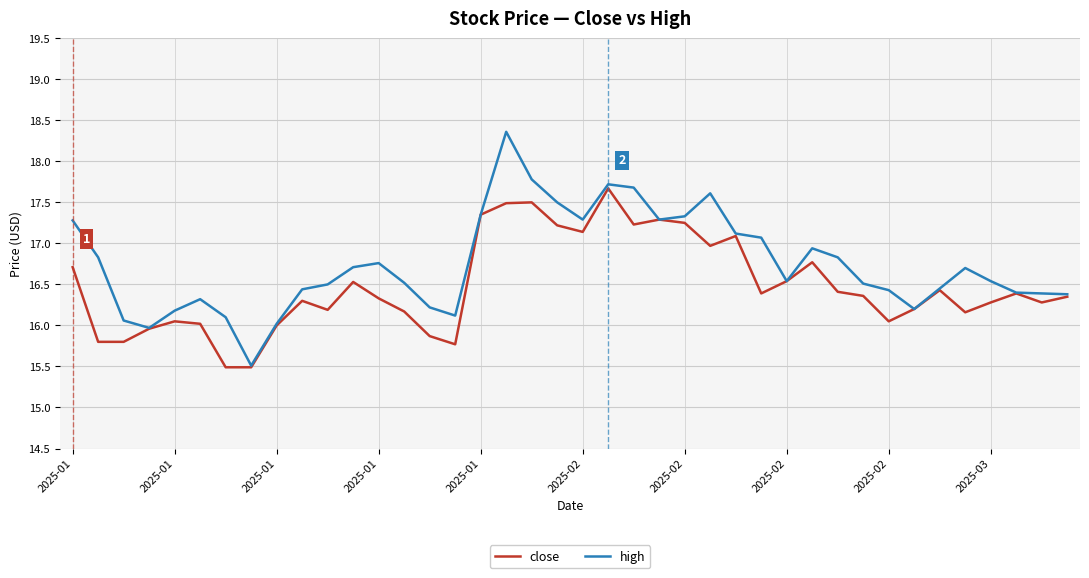

Which series has the widest spread of values?

high